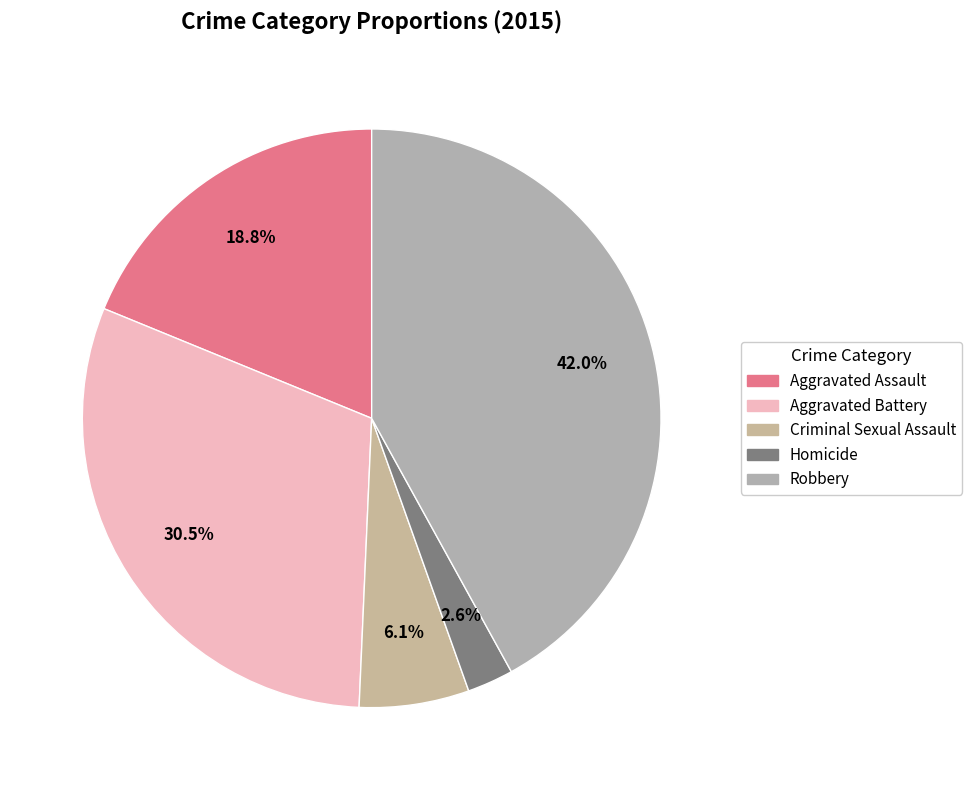

To the nearest percent, what is the combined percentage of Aggravated Assault and Criminal Sexual Assault?

25%